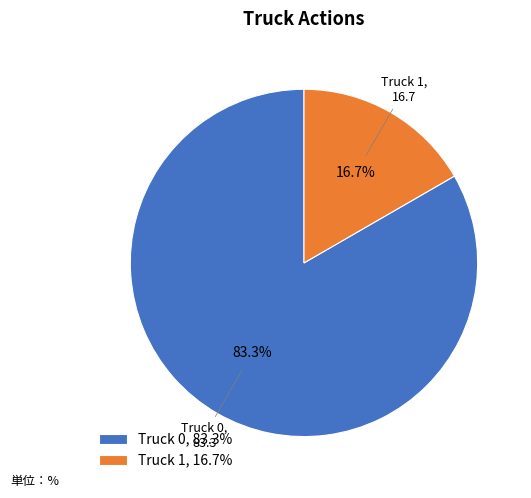

What portion of the pie excludes Truck 0?

16.7%